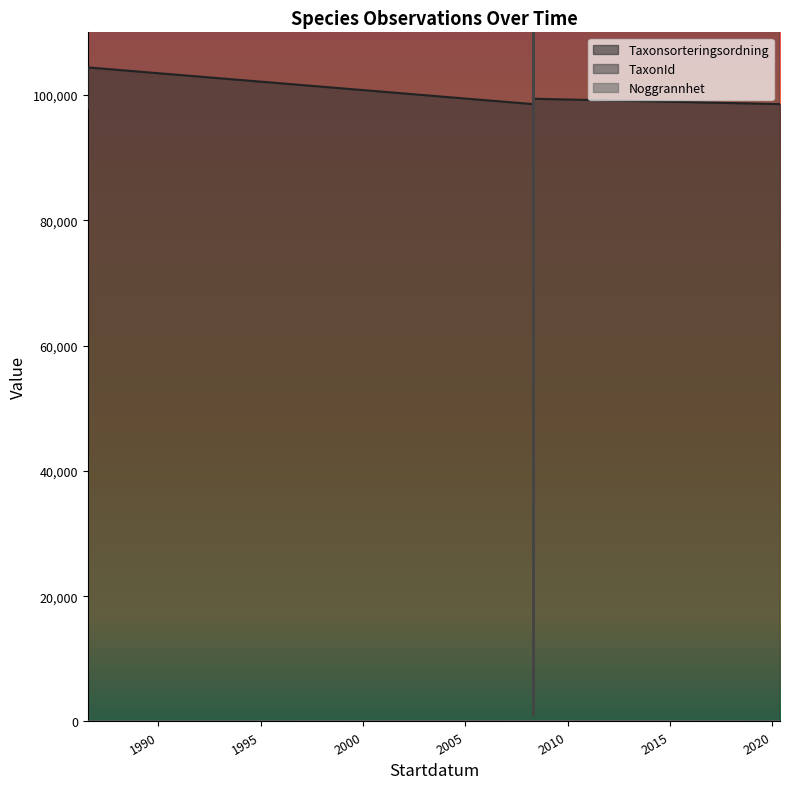

The Taxonsorteringsordning series shows 98538 at 2008-04-27. True or false?

True